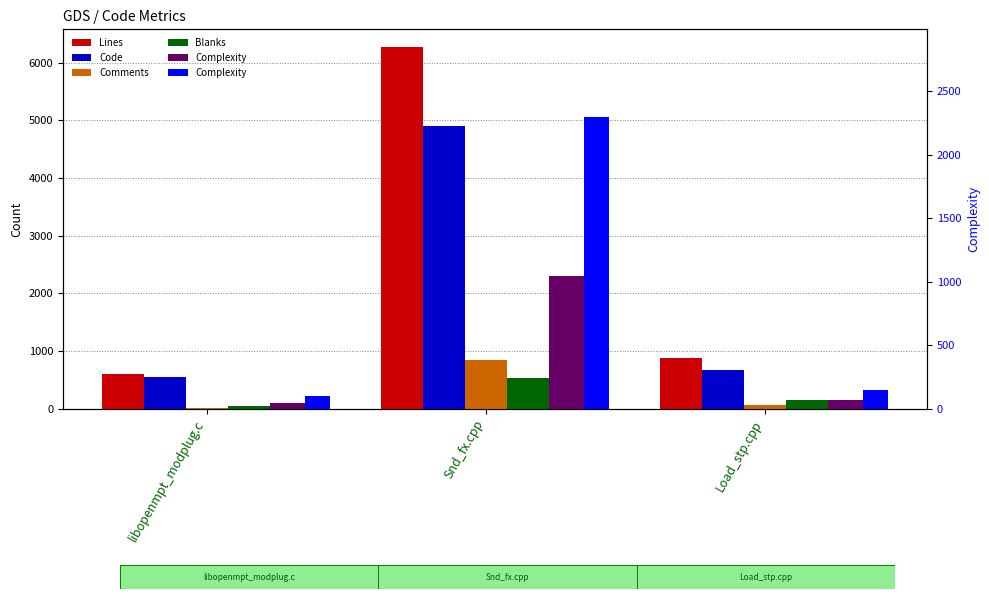

At how many categories does at least one series exceed 2292?

1